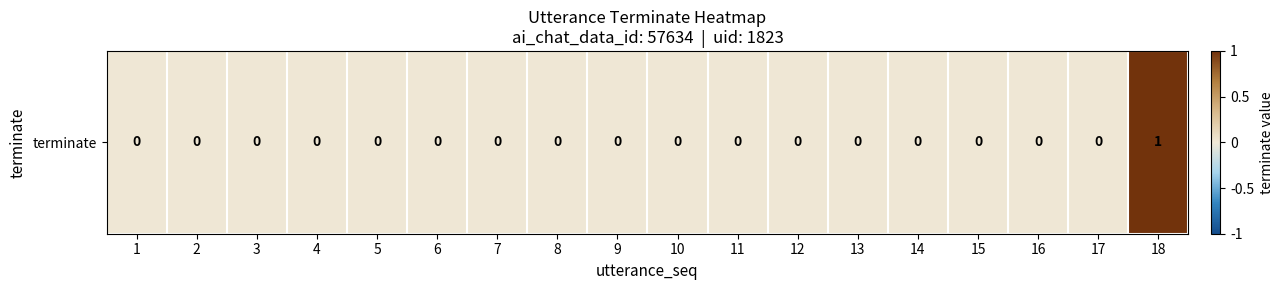

Count the values in the range 0 to 1.

18